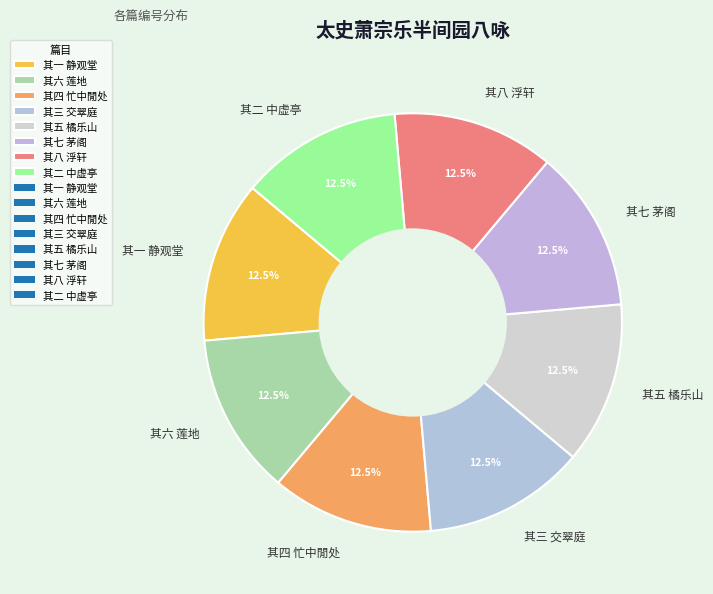

Does 其五 橘乐山 represent more than half of the total?

No